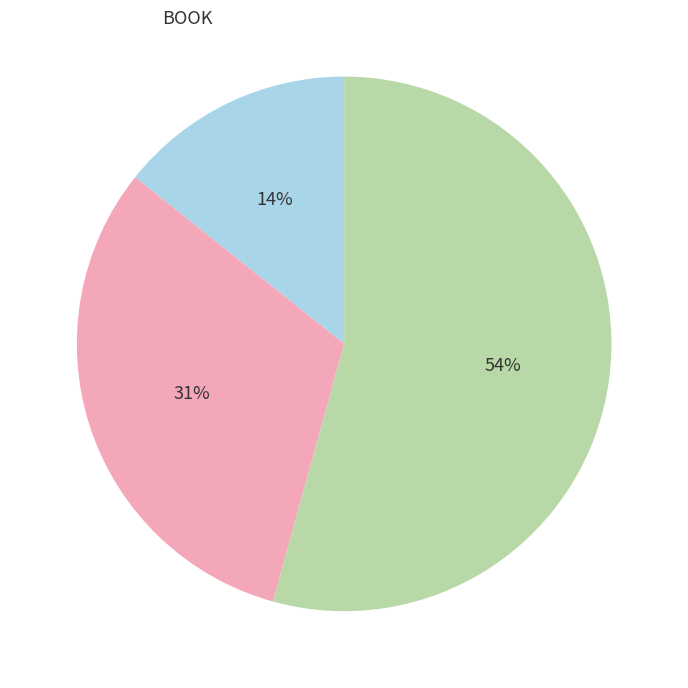

How many slices are in this pie chart?

3